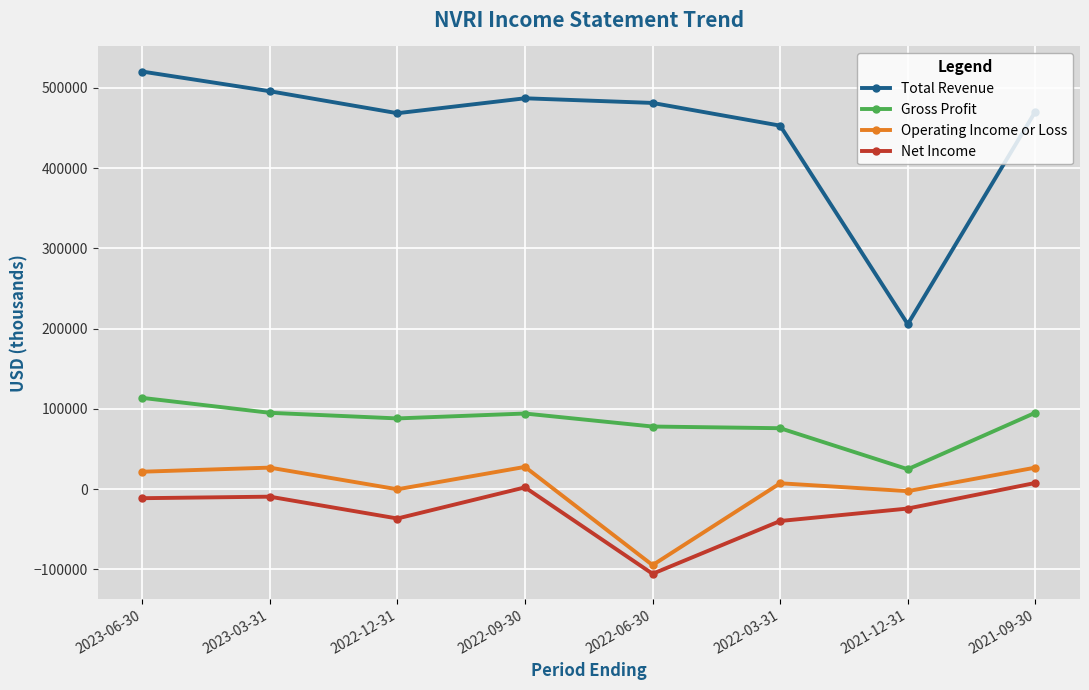

What is the minimum value shown in the chart?

-105600